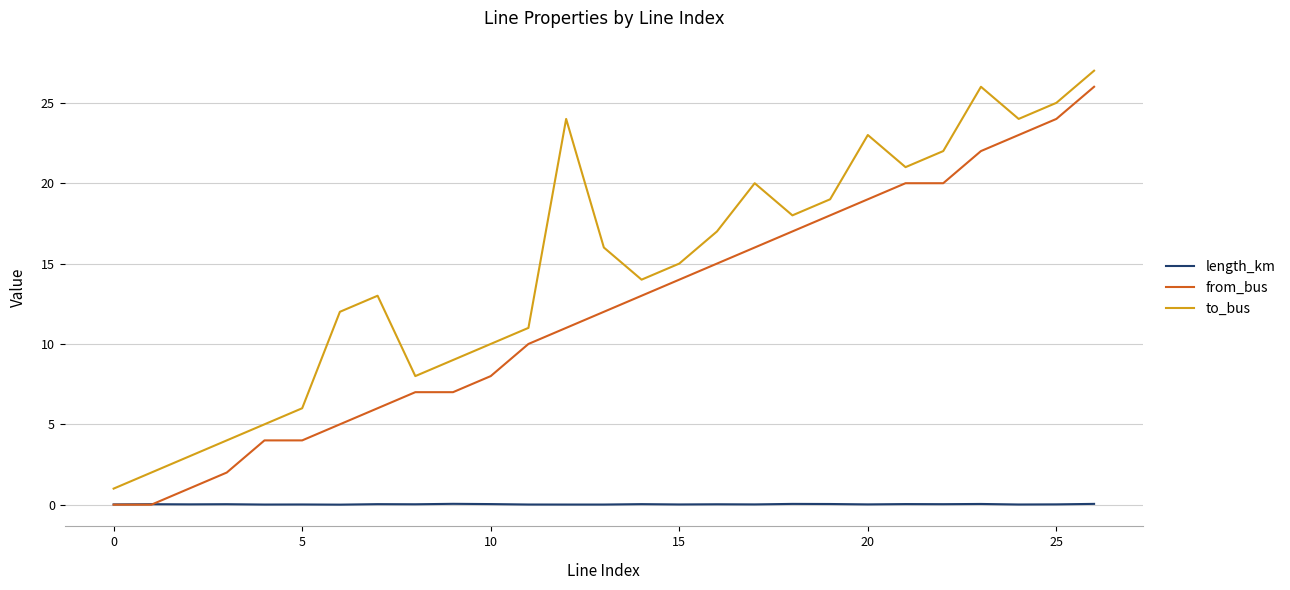

True or false: length_km and to_bus cross at least once.

False